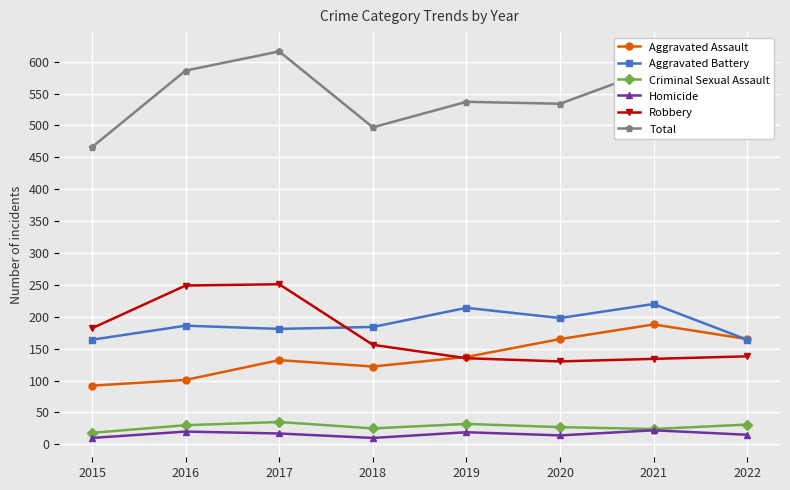

Rank the series by their maximum value, from highest to lowest.

Total, Robbery, Aggravated Battery, Aggravated Assault, Criminal Sexual Assault, Homicide